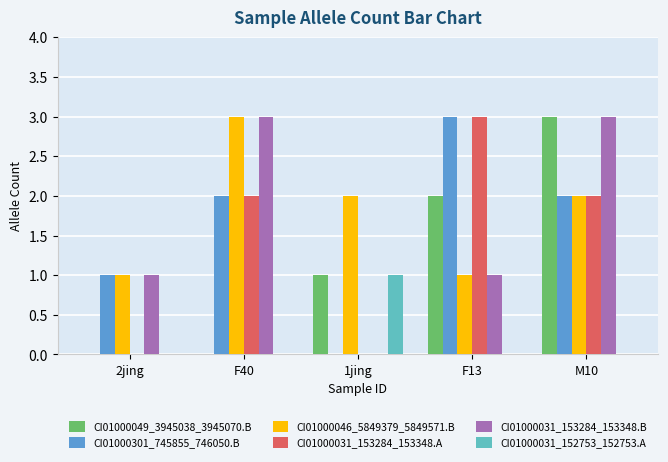

Which series changed the most between F13 and M10?

CI01000031_153284_153348.B